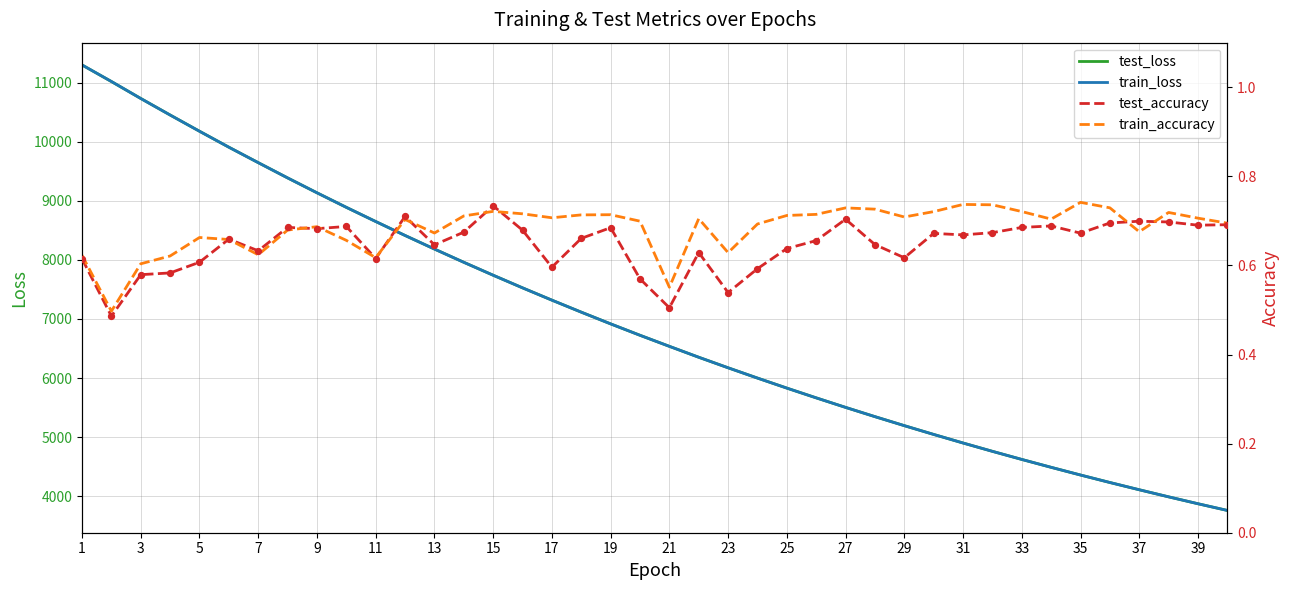

What are all the series names shown in the legend?

test_loss, train_loss, test_accuracy, train_accuracy